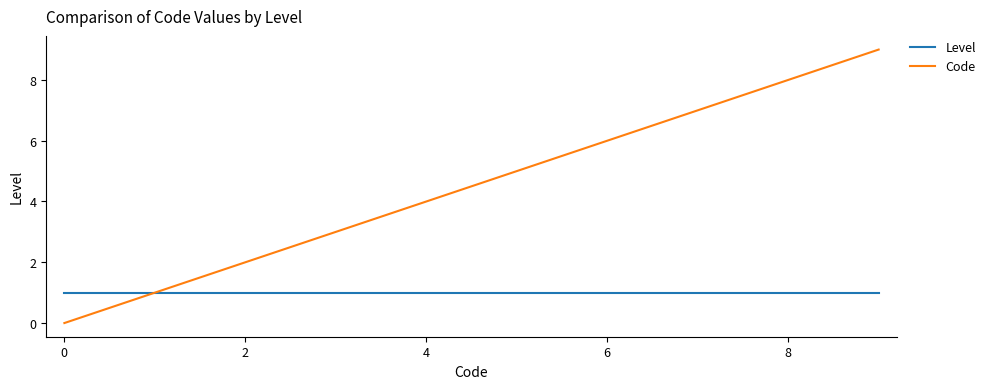

What is the highest value of the Code series?

9